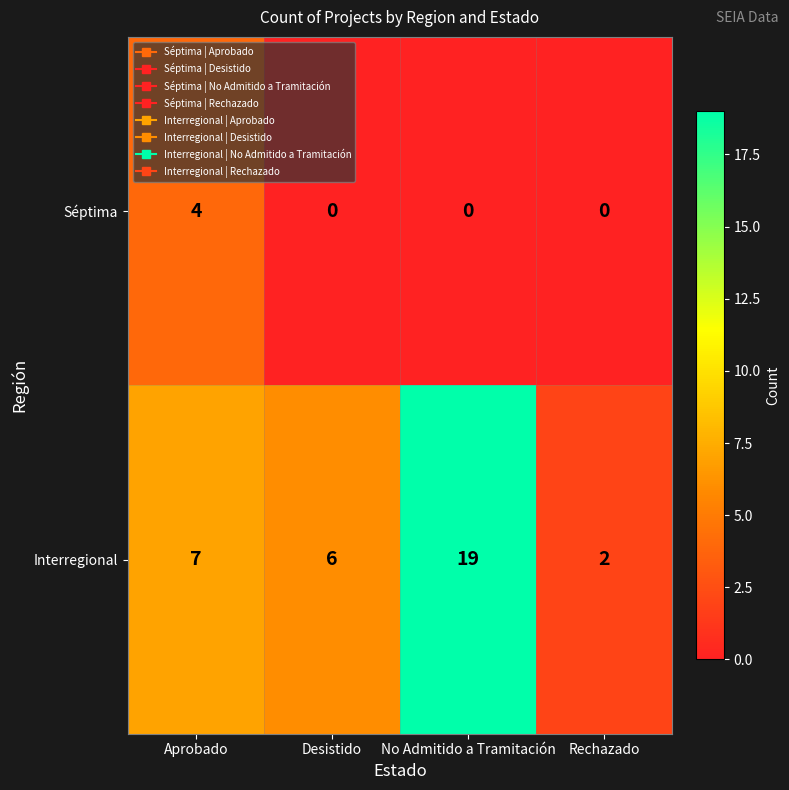

What is the difference between the maximum and minimum values in the Séptima series?

4